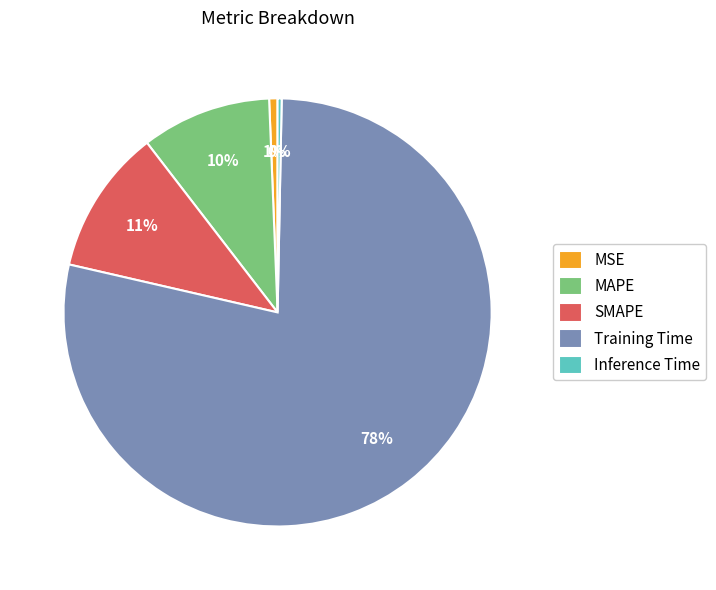

To the nearest percent, what is the difference between the Inference Time and SMAPE slice percentages?

11%